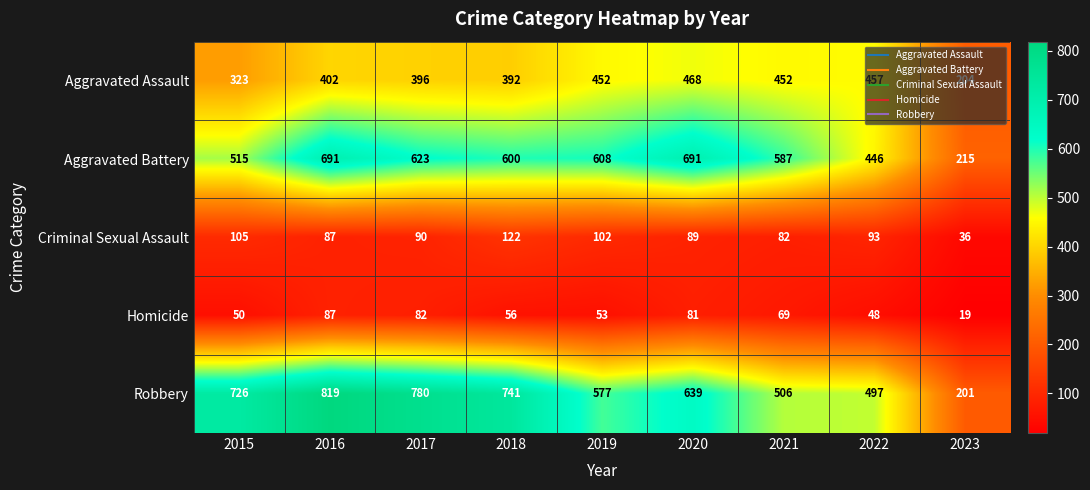

List the series in order of their peak value, lowest first.

Homicide, Criminal Sexual Assault, Aggravated Assault, Aggravated Battery, Robbery